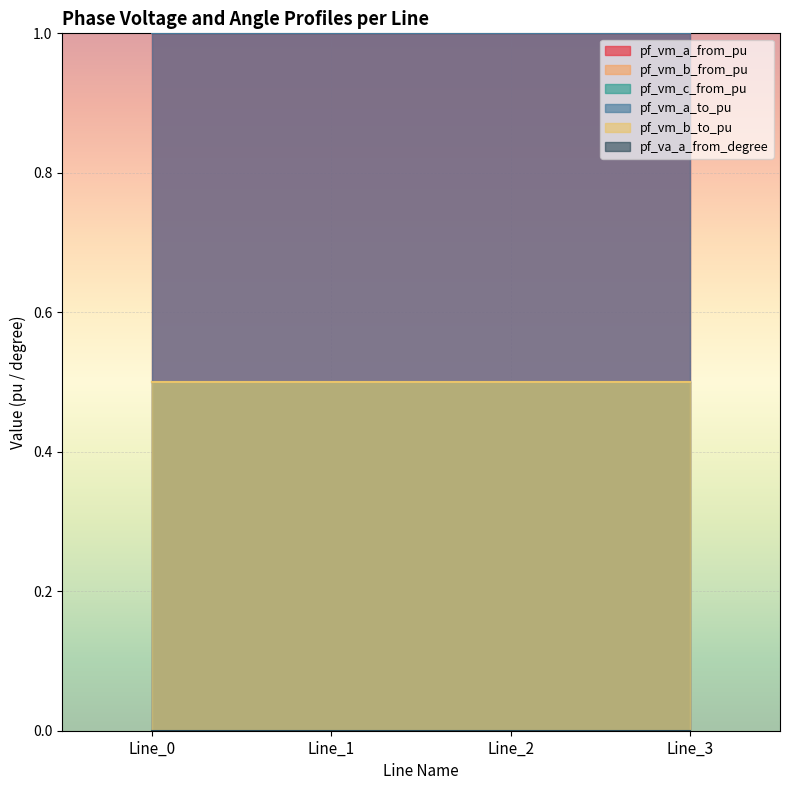

What is the value of the pf_vm_c_from_pu point at the 3rd from the left?

0.5